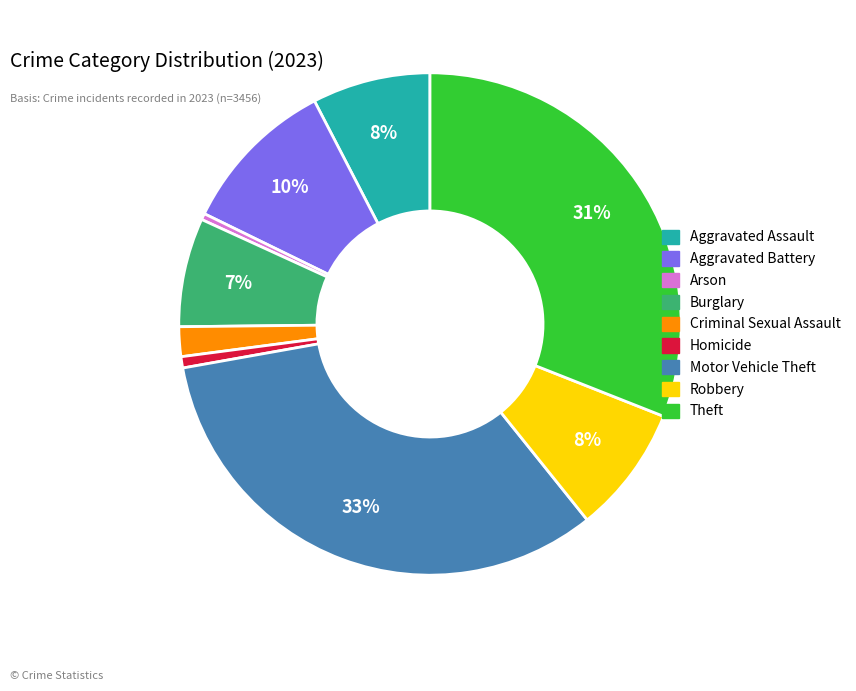

To the nearest percent, what is the average slice percentage?

11%